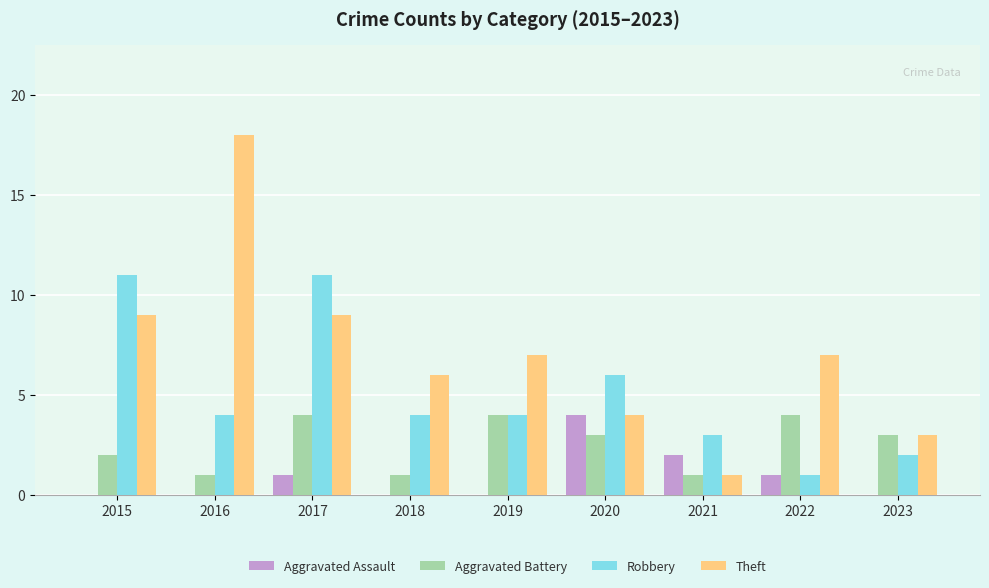

The Theft series shows 9 at 2015. True or false?

True